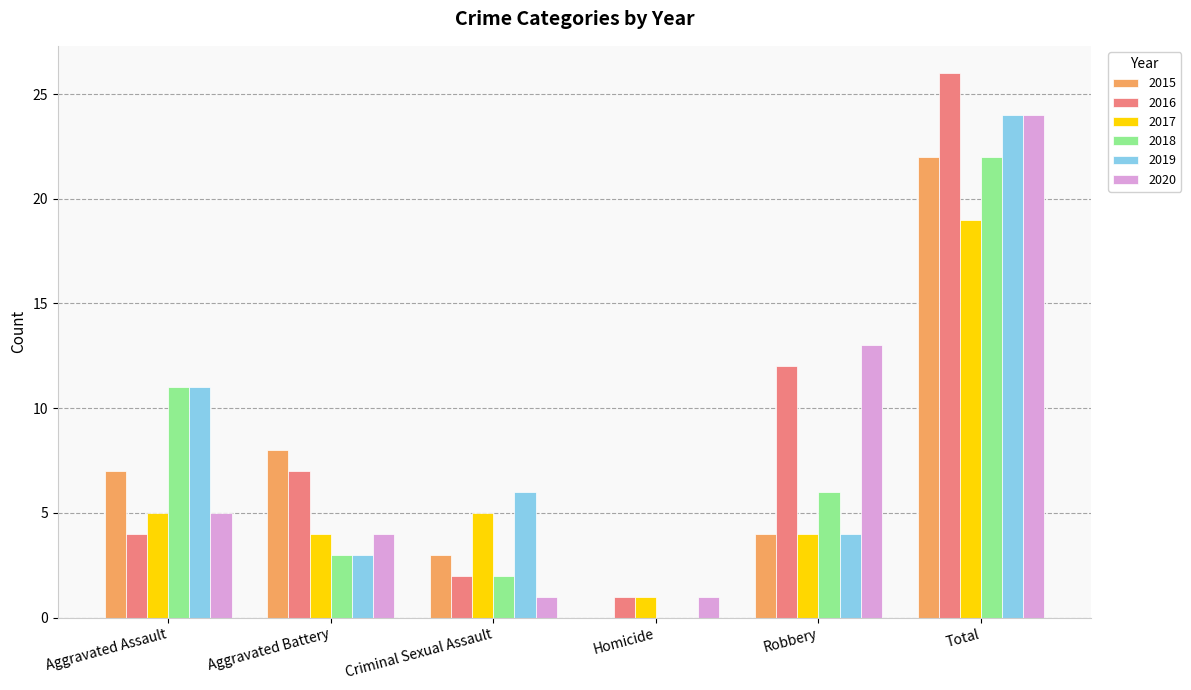

At which label is 2015 closest to 11?

Aggravated Battery